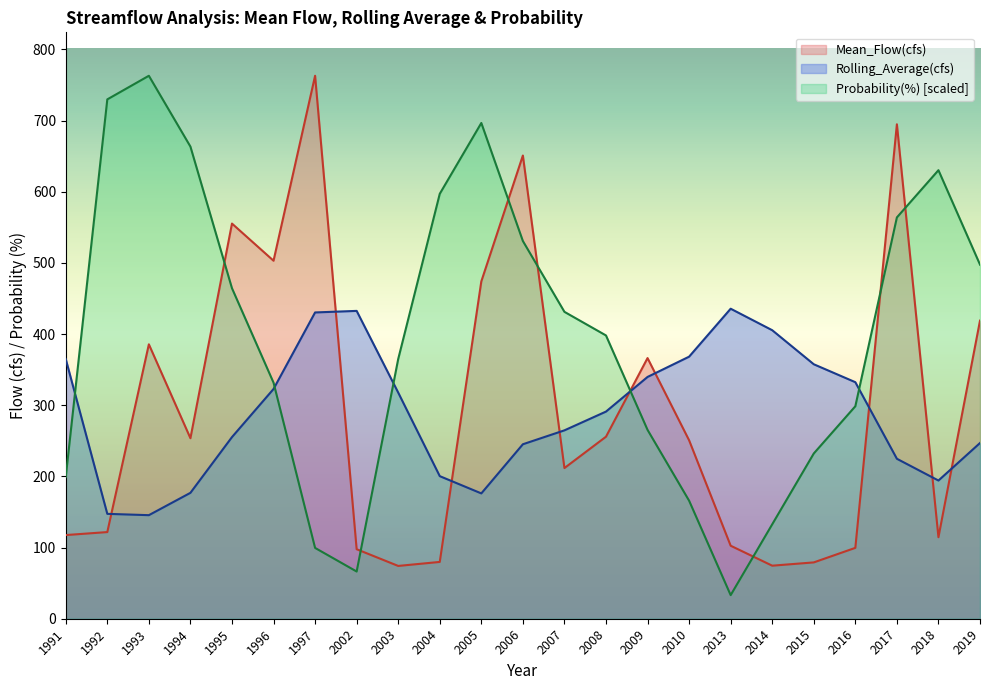

What is the maximum value shown in the chart?

763.0